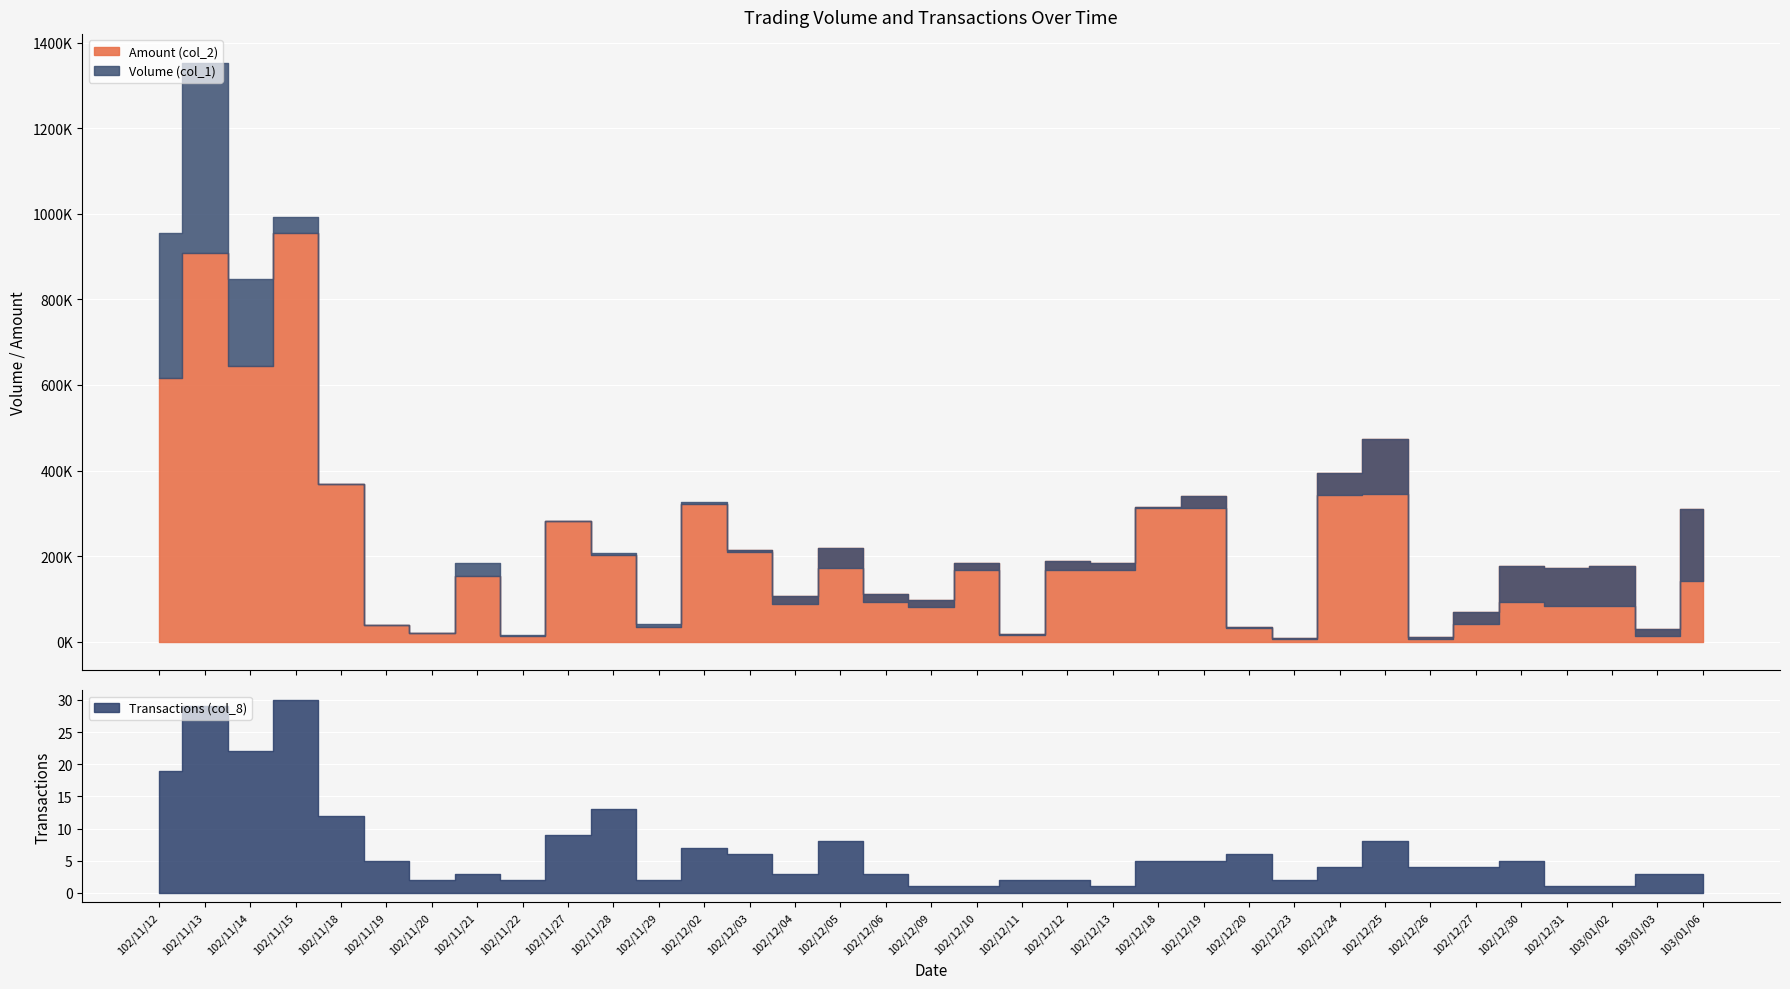

What is the label of the 33rd point from the left?

103/01/02